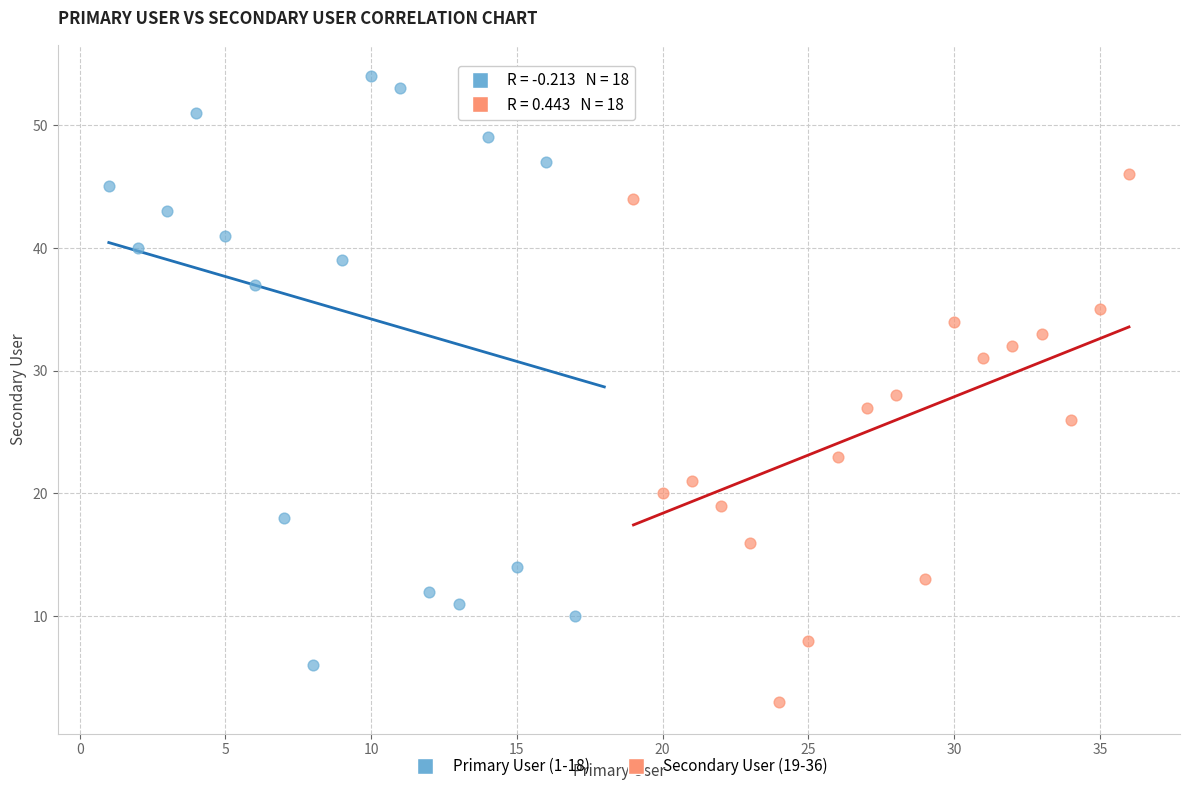

Which series contains the lowest Y value?

Secondary User (19-36)